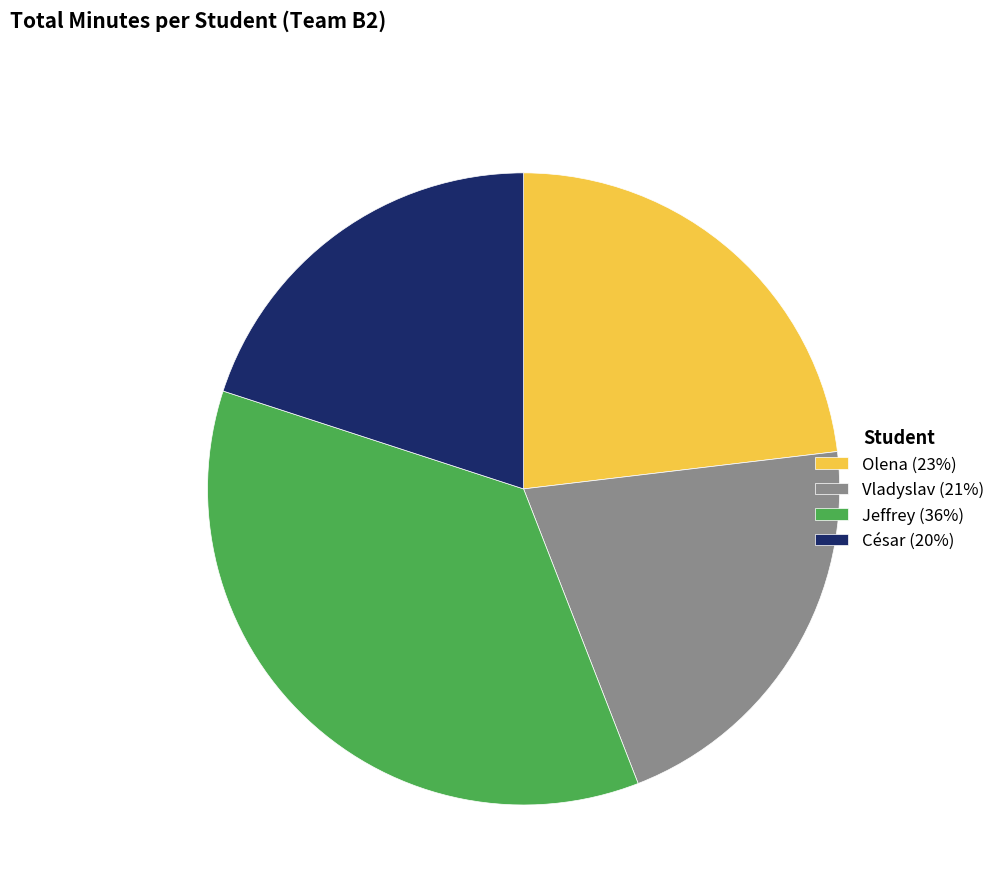

True or false: Olena accounts for 18% of the total.

False